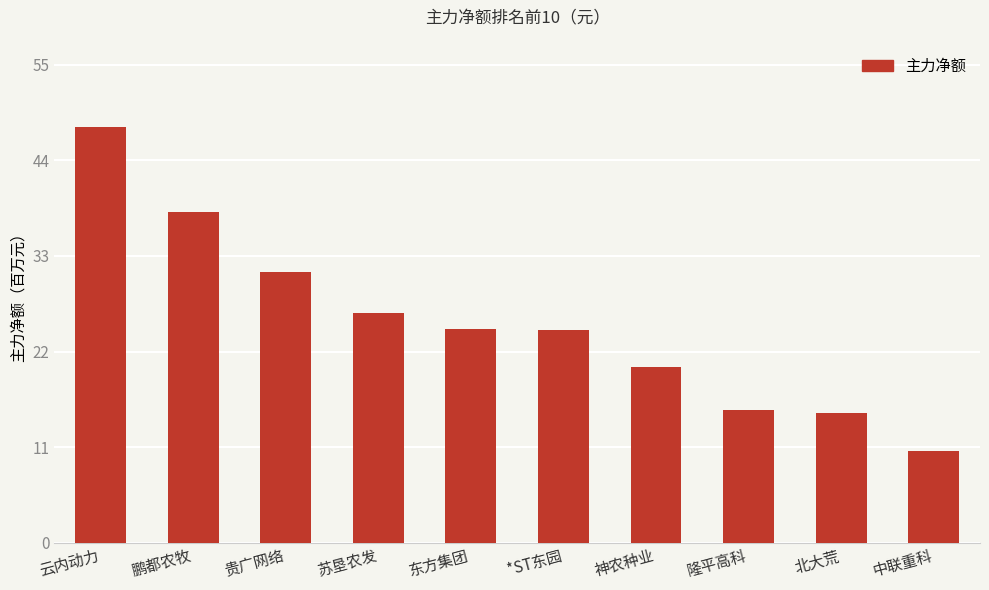

Does the chart contain any negative values?

No